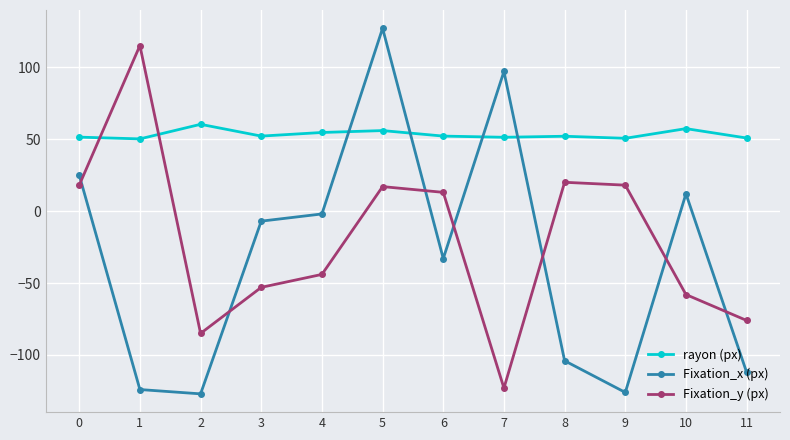

Where is Fixation_y (px) nearest to the value -4?

6